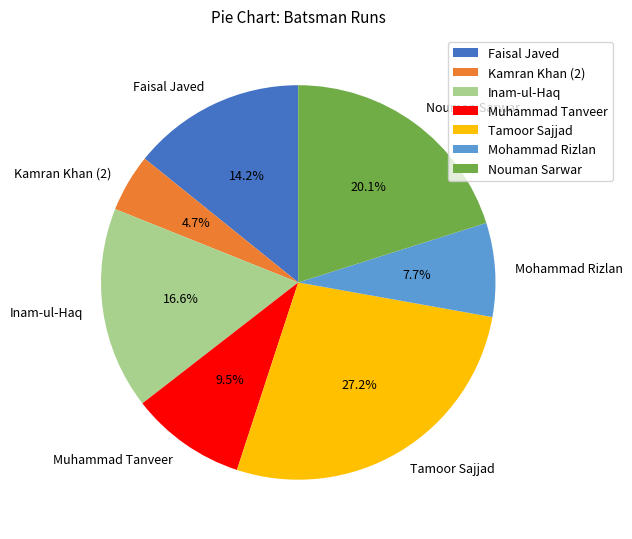

True or false: Muhammad Tanveer accounts for 17% of the total.

False